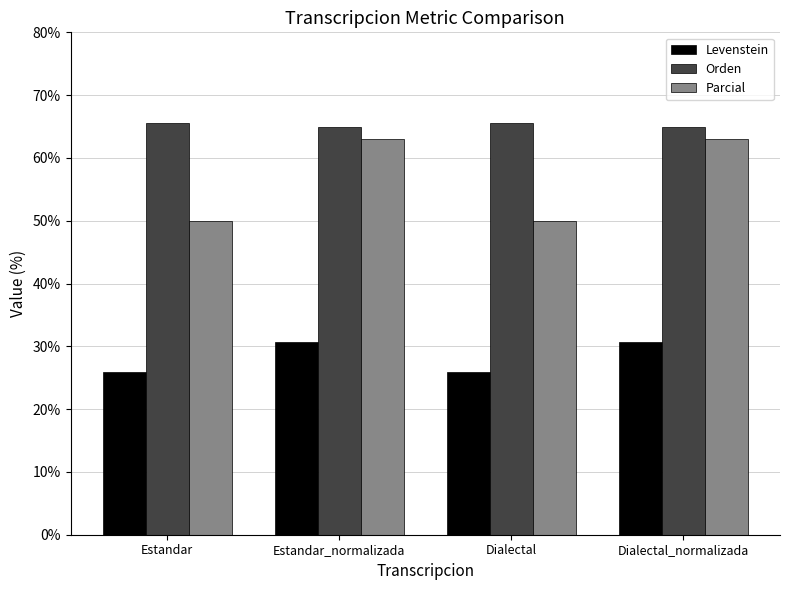

Is the value of Parcial at Dialectal greater than the value of Levenstein at Estandar_normalizada?

Yes